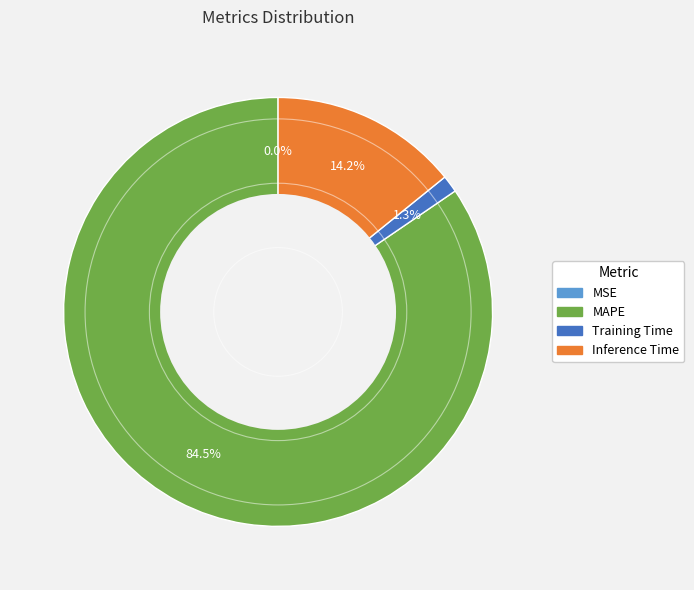

What is the change in value from MAPE to Inference Time?

-6.8